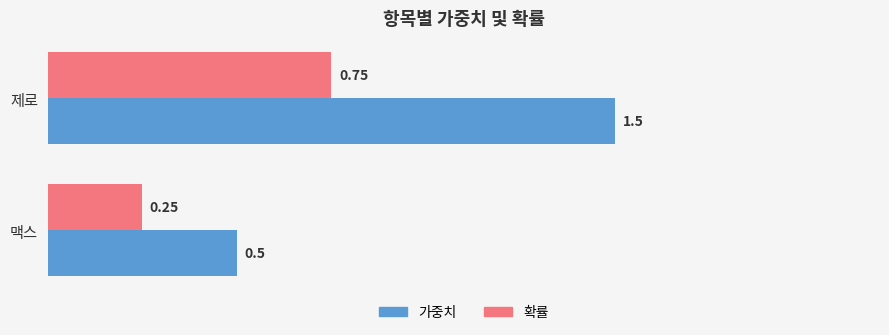

What is the sum of the 가중치 values at 제로 and 맥스?

2.0